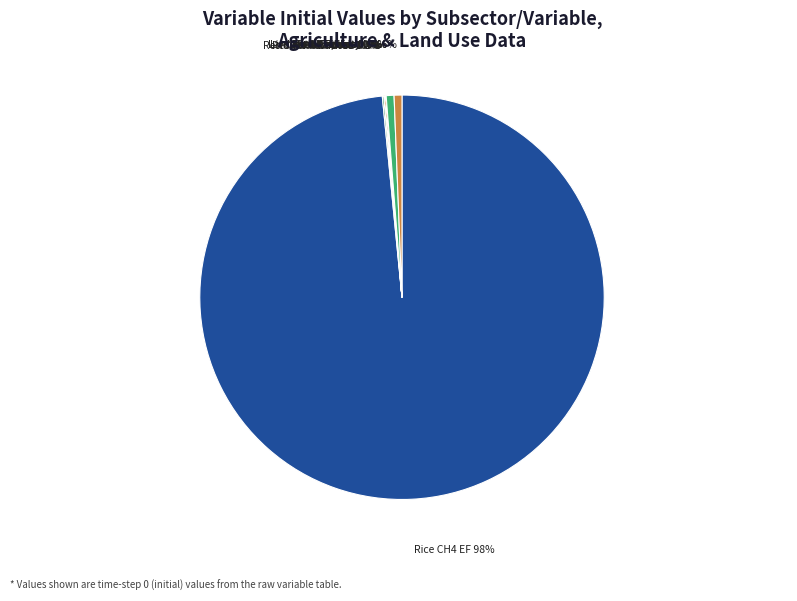

To the nearest percent, what is the difference between the largest and smallest slice percentages?

98%